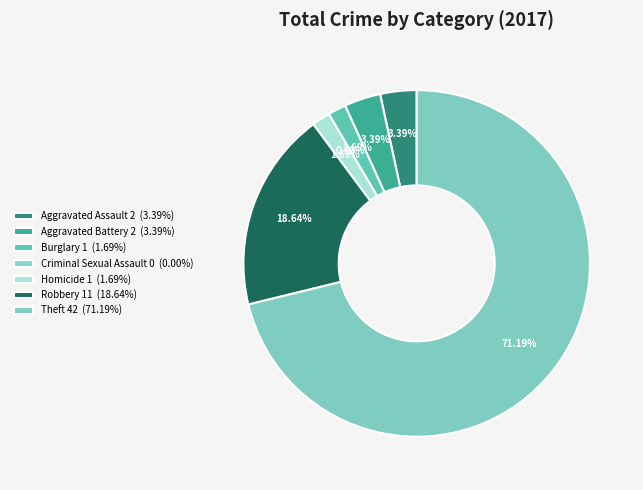

The Burglary slice represents 2% of the pie. True or false?

True